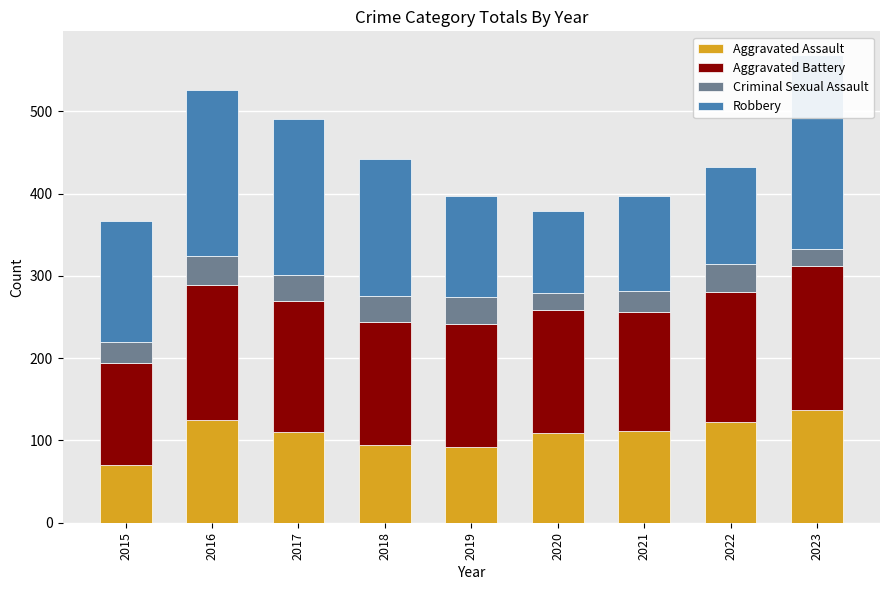

Reading left to right, transcribe all the data shown in this chart.

Aggravated Assault: 2015=70	2016=125	2017=110	2018=95	2019=92	2020=109	2021=111	2022=122	2023=137
Aggravated Battery: 2015=124	2016=164	2017=159	2018=149	2019=150	2020=150	2021=145	2022=158	2023=175
Criminal Sexual Assault: 2015=26	2016=35	2017=32	2018=32	2019=32	2020=20	2021=26	2022=35	2023=21
Robbery: 2015=147	2016=202	2017=190	2018=166	2019=123	2020=100	2021=115	2022=117	2023=236